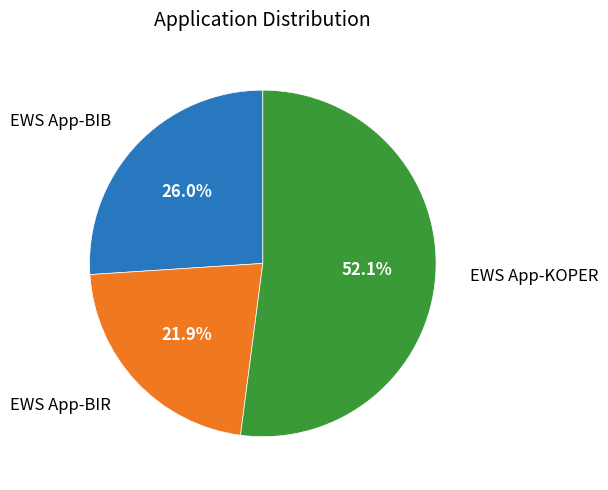

Does any single category account for the majority?

Yes